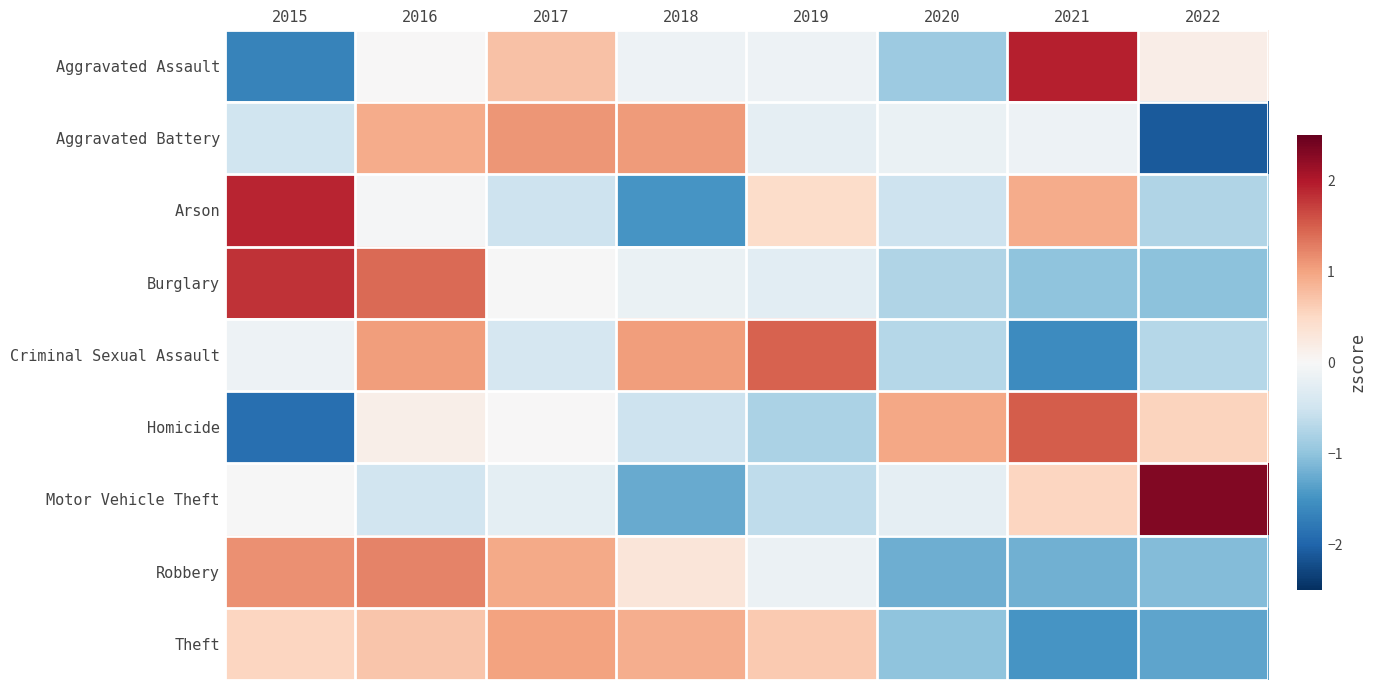

Reading left to right, transcribe all the data shown in this chart.

Aggravated Assault: 2015=-1.7	2016=0.0	2017=0.7	2018=-0.1	2019=-0.1	2020=-0.9	2021=1.9	2022=0.2
Aggravated Battery: 2015=-0.5	2016=0.9	2017=1.1	2018=1.1	2019=-0.2	2020=-0.2	2021=-0.1	2022=-2.1
Arson: 2015=1.9	2016=-0.0	2017=-0.5	2018=-1.5	2019=0.5	2020=-0.5	2021=0.9	2022=-0.8
Burglary: 2015=1.8	2016=1.4	2017=-0.0	2018=-0.2	2019=-0.3	2020=-0.7	2021=-1.0	2022=-1.0
Criminal Sexual Assault: 2015=-0.1	2016=1.0	2017=-0.4	2018=1.0	2019=1.5	2020=-0.7	2021=-1.6	2022=-0.7
Homicide: 2015=-1.9	2016=0.2	2017=0.0	2018=-0.5	2019=-0.8	2020=1.0	2021=1.5	2022=0.6
Motor Vehicle Theft: 2015=-0.0	2016=-0.5	2017=-0.3	2018=-1.3	2019=-0.6	2020=-0.2	2021=0.5	2022=2.3
Robbery: 2015=1.1	2016=1.2	2017=1.0	2018=0.3	2019=-0.1	2020=-1.2	2021=-1.2	2022=-1.1
Theft: 2015=0.5	2016=0.7	2017=1.0	2018=0.9	2019=0.7	2020=-1.0	2021=-1.5	2022=-1.3